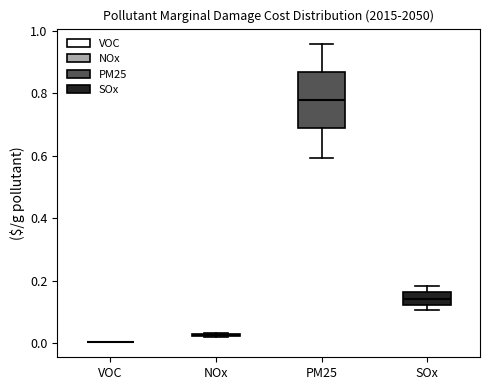

Reading left to right, read every box against the y-axis: the position of its median line, the range the box covers, and the ends of its whiskers. The values are not printed on the chart, so give them approximately, as read against the axis.

VOC: box collapsed to a line at 0.00, whiskers 0.00 to 0.00
NOx: box collapsed to a line at 0.02, whiskers 0.02 to 0.04
PM25: median 0.78, box 0.68 to 0.86, whiskers 0.60 to 0.96
SOx: median 0.14, box 0.12 to 0.16, whiskers 0.10 to 0.18